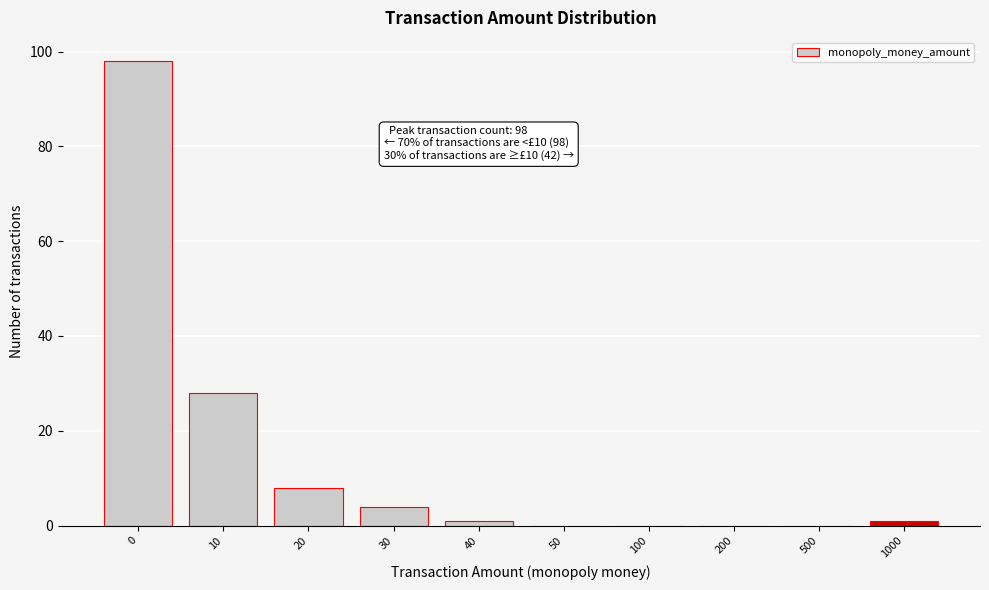

Reading left to right, extract all data points from this chart.

0=98	10=28	20=8	30=4	40=1	50=0	100=0	200=0	500=0	1000=1